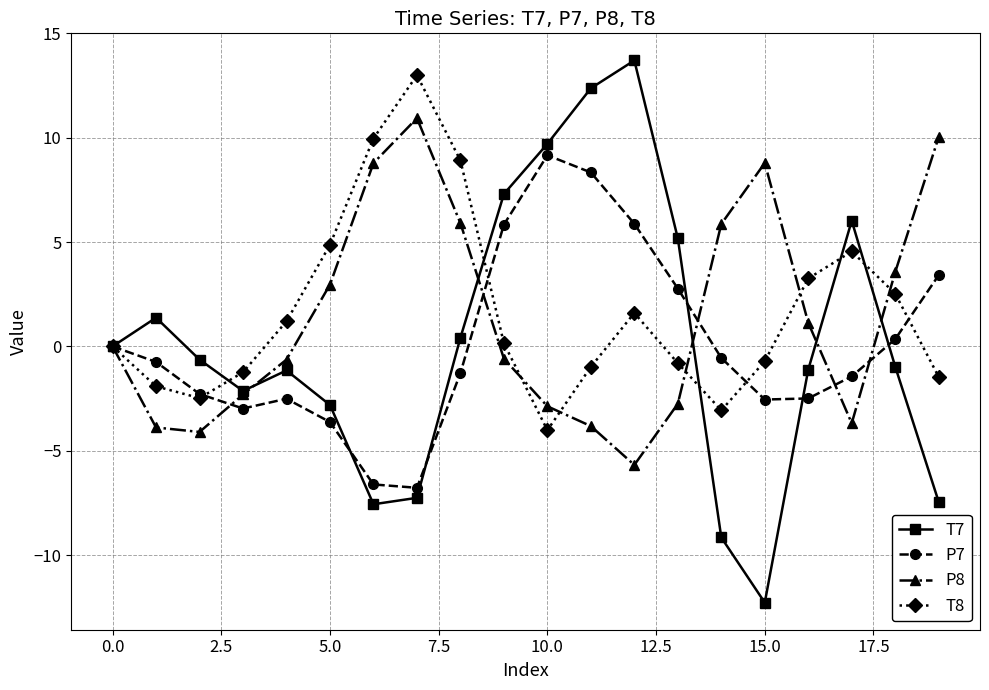

What is the value of the P7 point at the 6th from the left?

-3.6